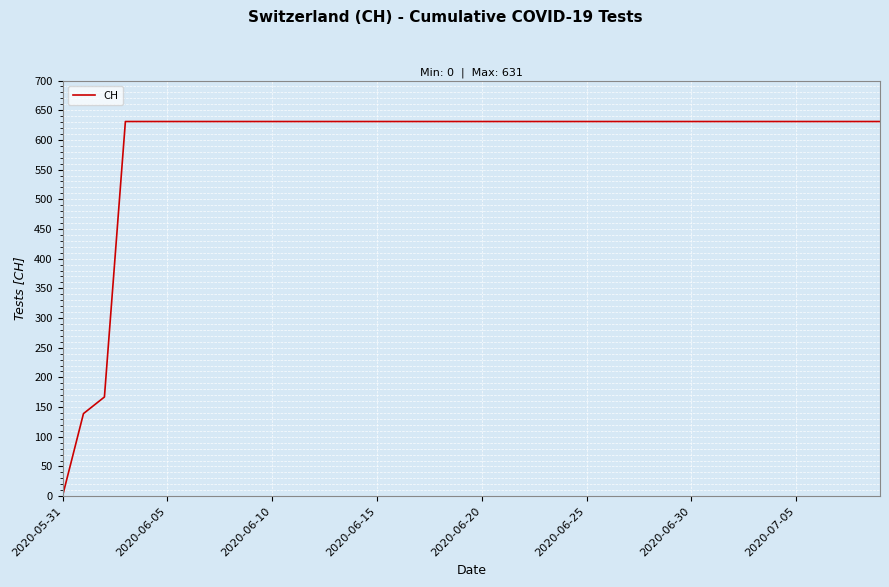

What is the greatest value displayed?

631